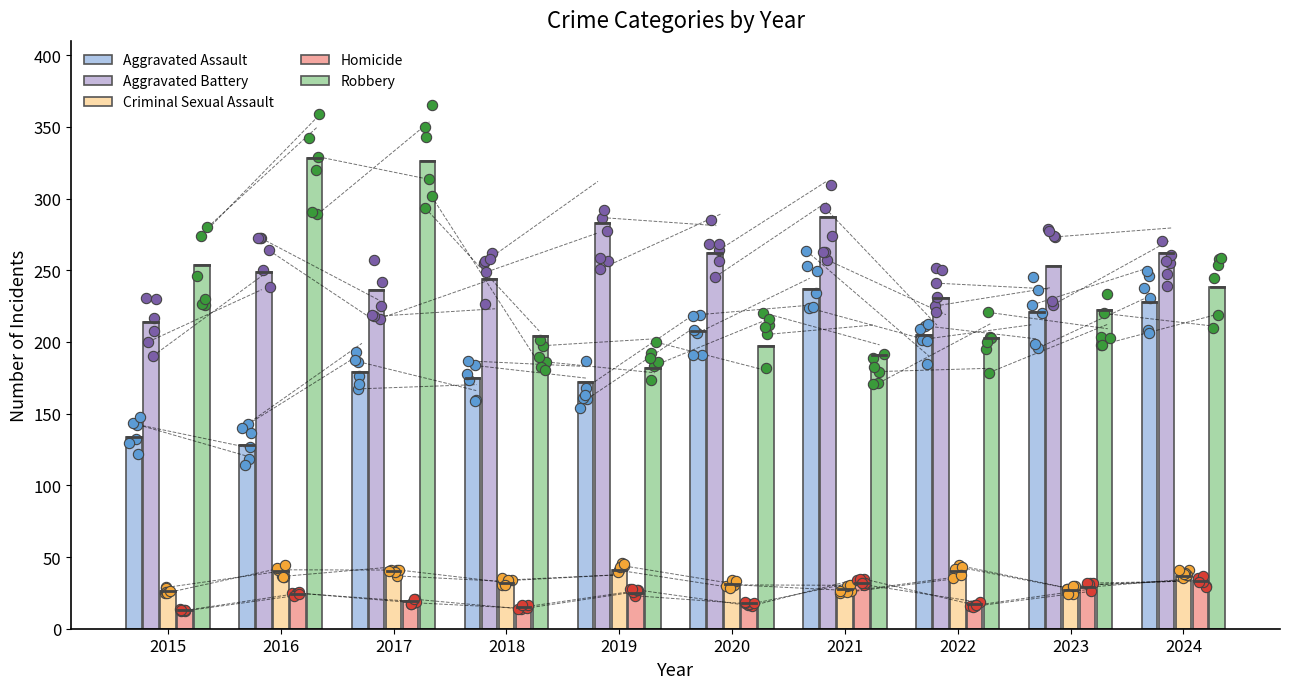

Which series contains the highest Y value?

Robbery